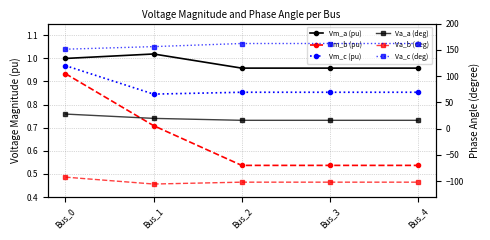

Reading right to left, what are all the values shown in this chart?

Vm_a (pu): 1.0	1.0	1.0	1.0	1.0
Vm_b (pu): 0.5	0.5	0.5	0.7	0.9
Vm_c (pu): 0.9	0.9	0.9	0.8	1.0
Va_a (deg): 15.9	15.9	15.9	19.6	27.8
Va_b (deg): -101.7	-101.7	-101.7	-105.3	-92.2
Va_c (deg): 162.1	162.1	162.1	156.1	151.2